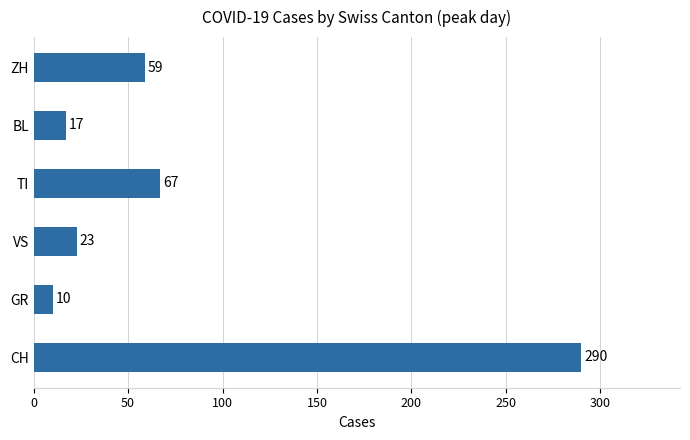

How many data points are less than 59?

3